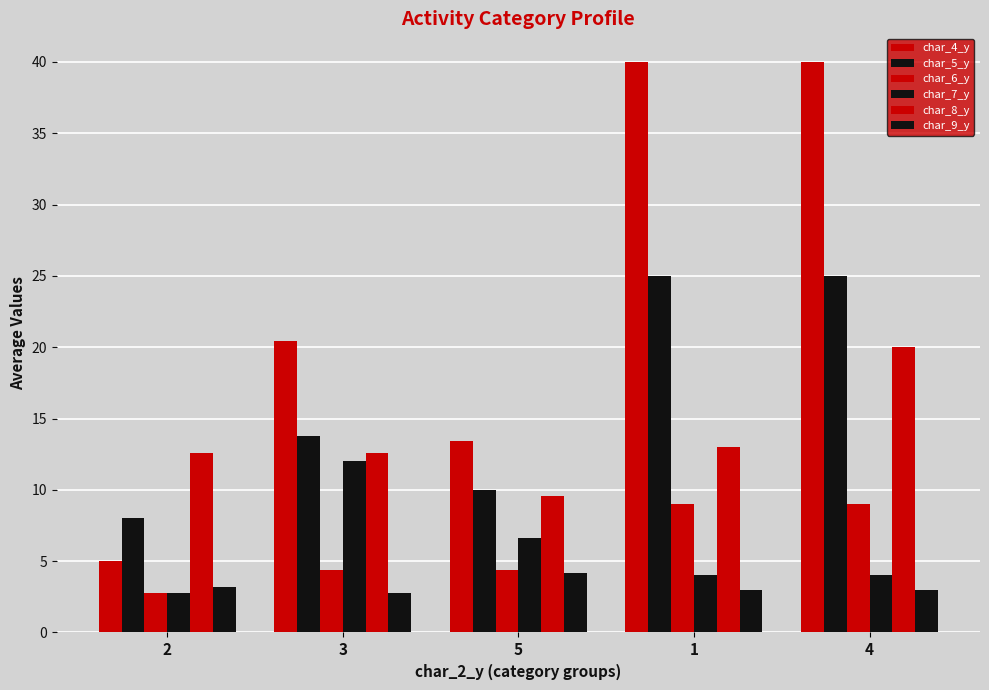

What is the label of the 4th bar from the right?

3